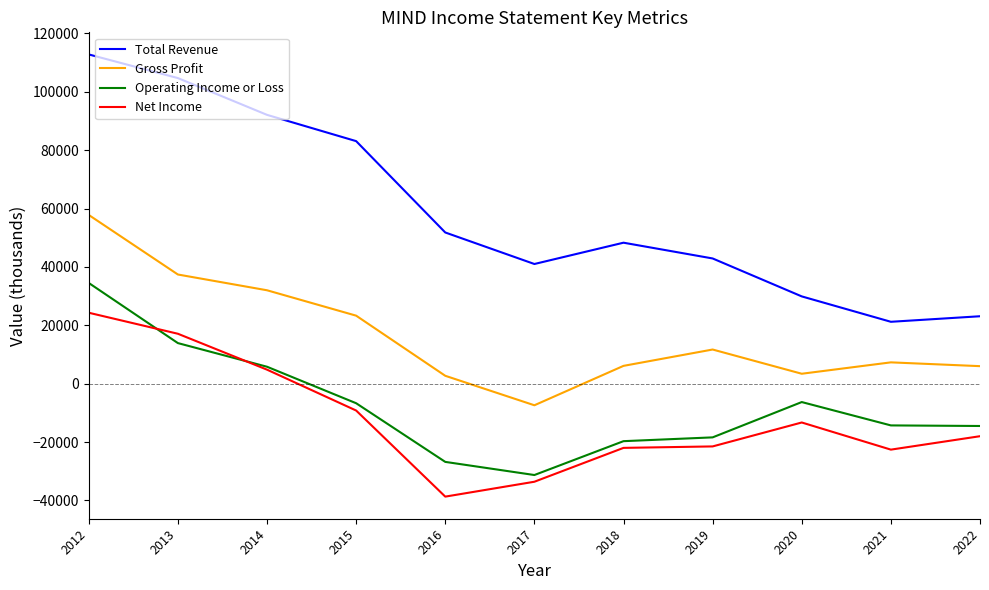

What is the highest value of the Net Income series?

24300